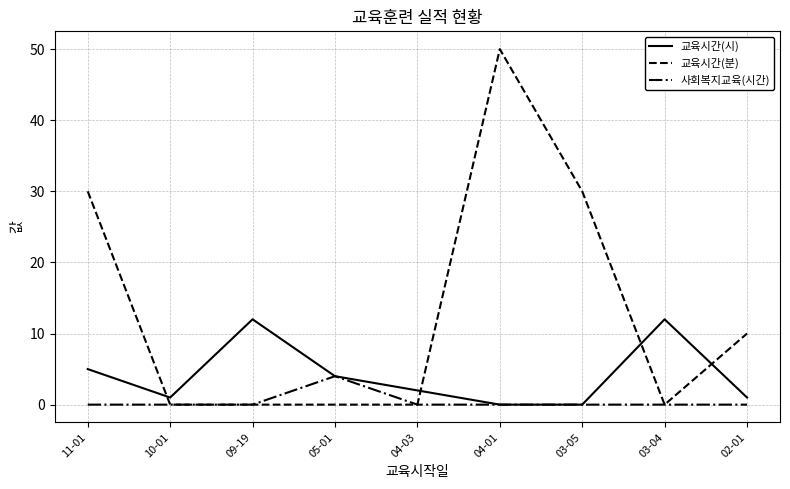

How many distinct data groups are displayed?

3